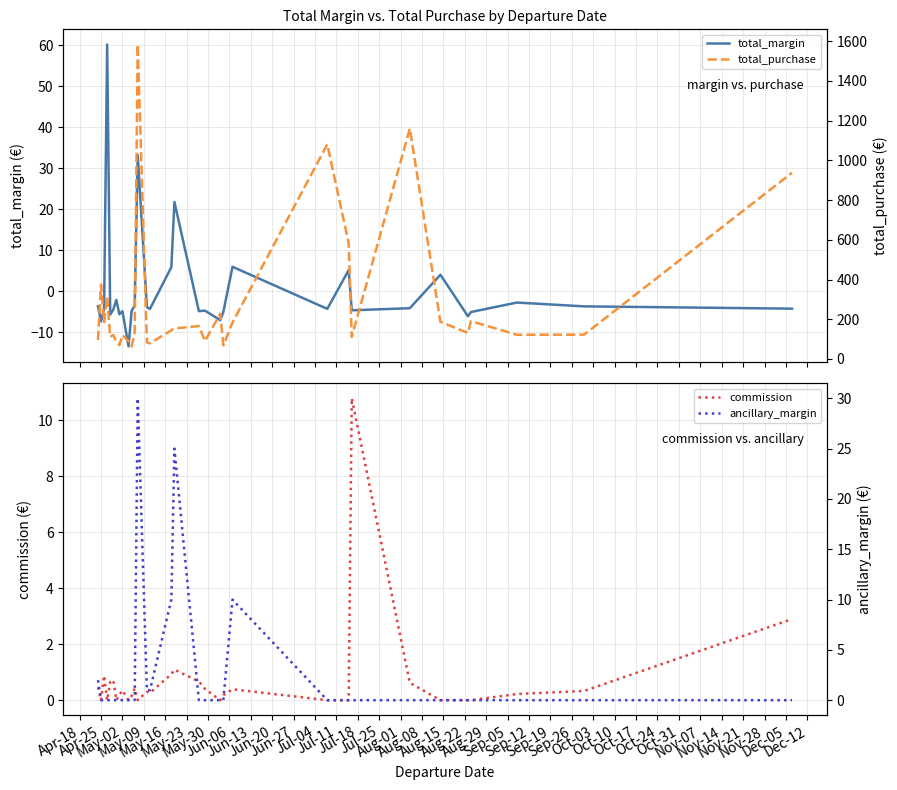

In commission, how many points are higher than both neighbors (excluding endpoints)?

8